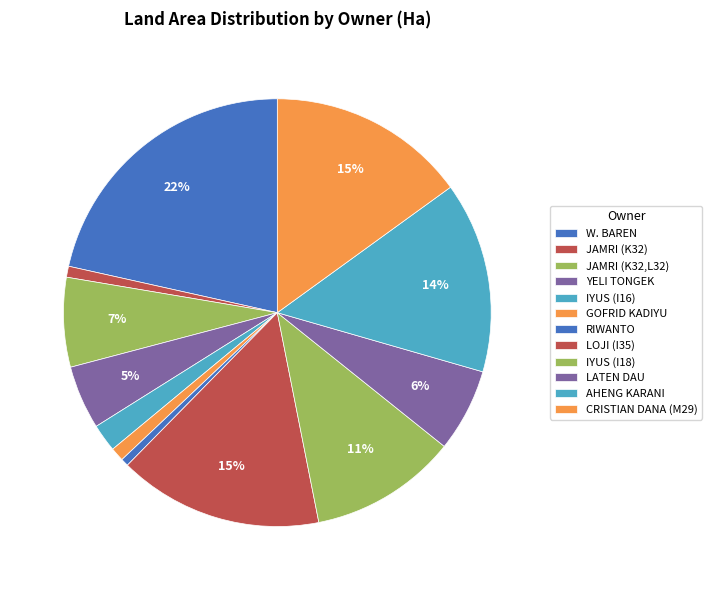

Is it true that AHENG KARANI is 14% of the pie?

True